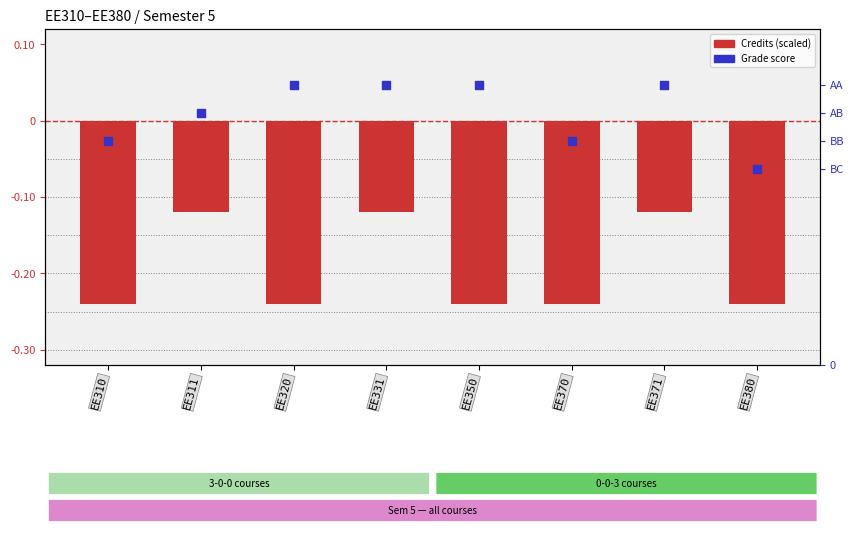

Which series has the largest total across all categories?

Grade Score